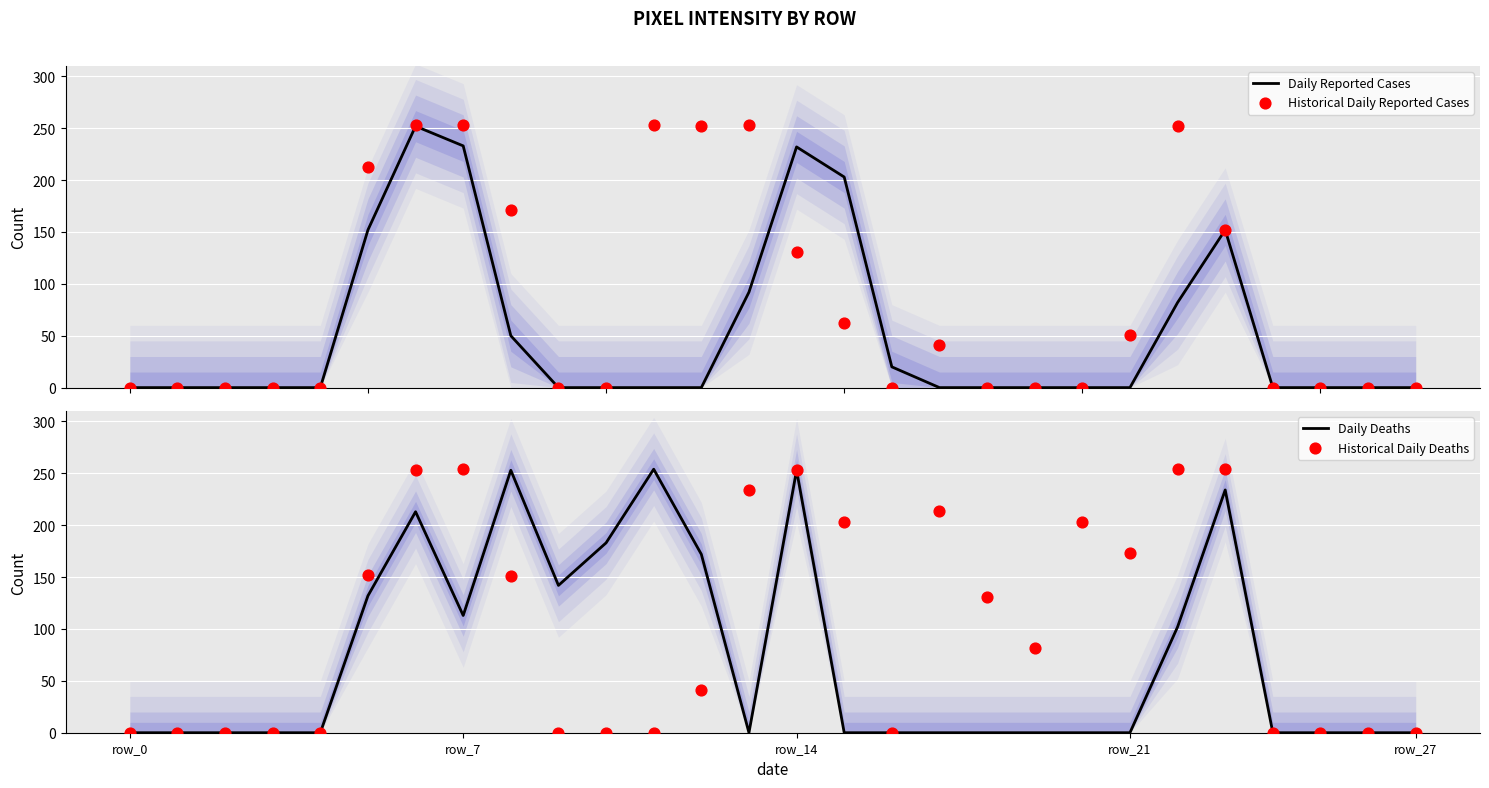

The Daily Deaths series shows 113 at row_7. True or false?

True